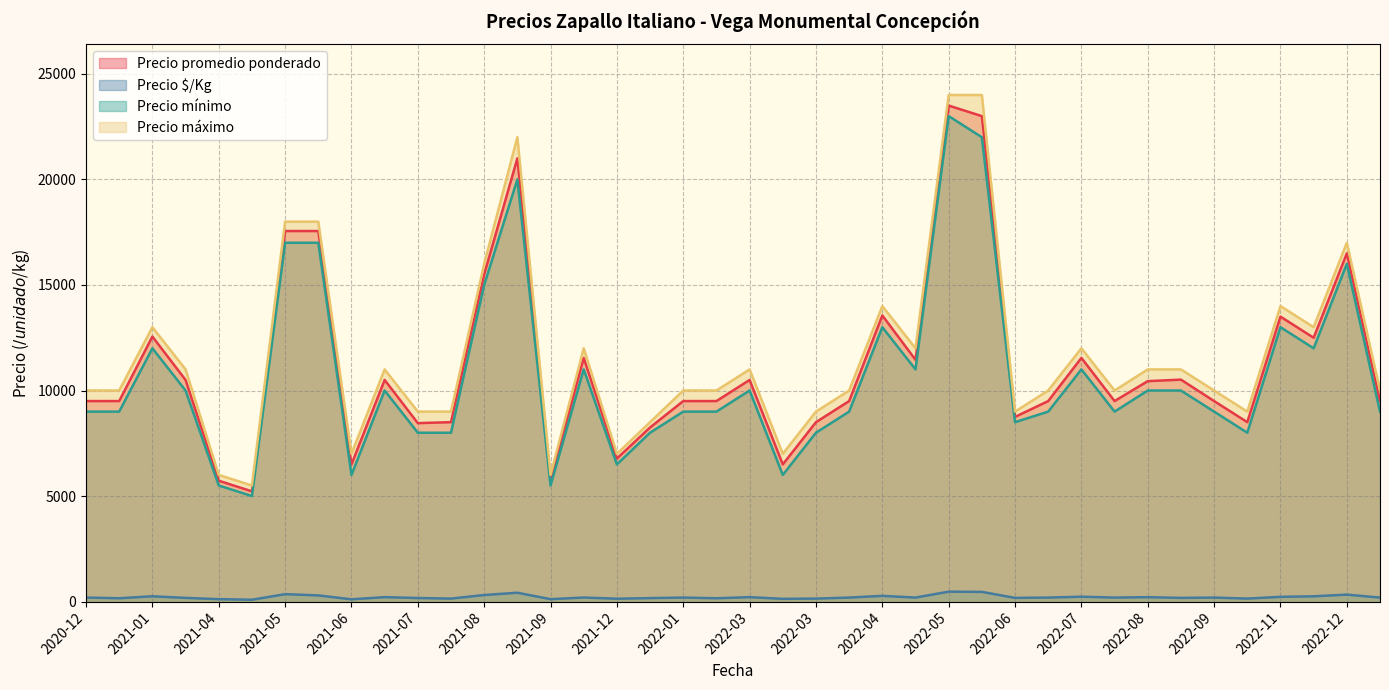

Which series changed the most between 2021-08 and 2022-12?

Precio promedio ponderado